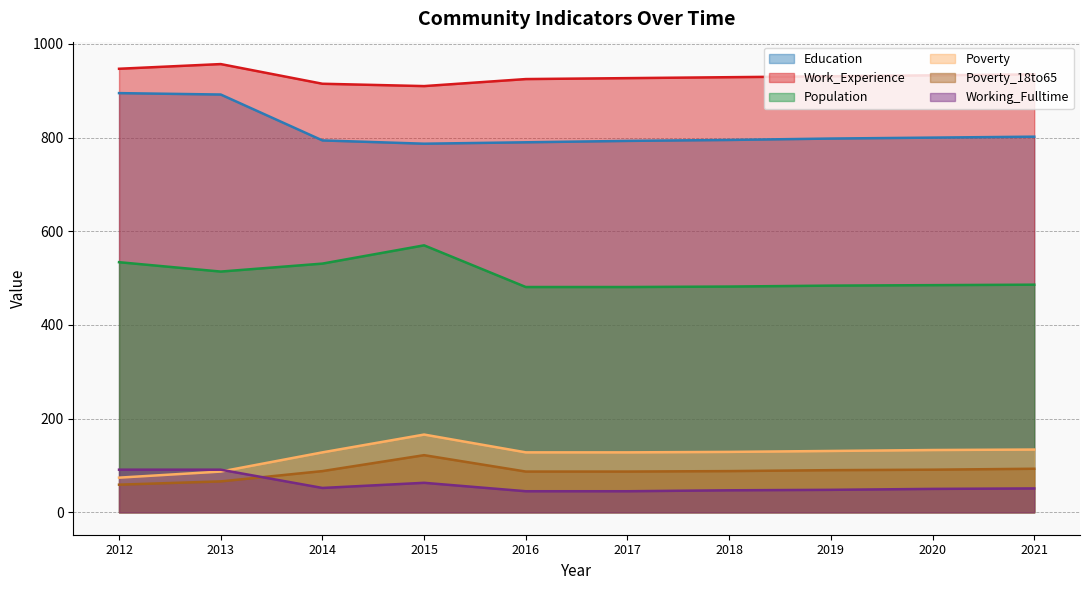

Where is the first local minimum for Work_Experience?

2015